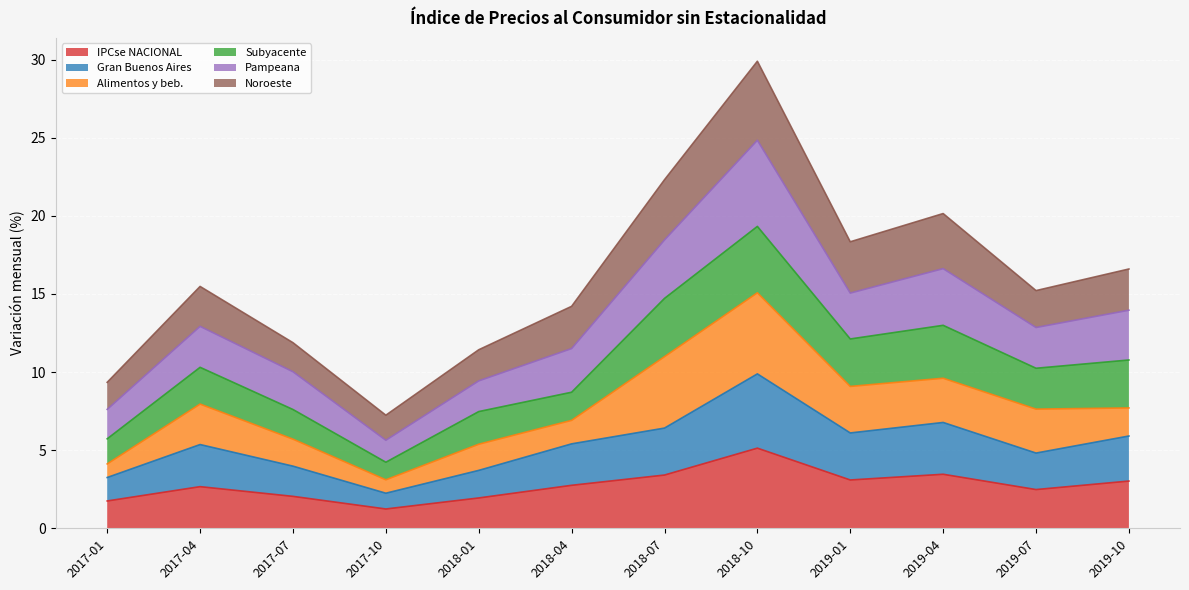

What is the difference between the IPCse NACIONAL values at 2019-04 and 2017-04?

0.8